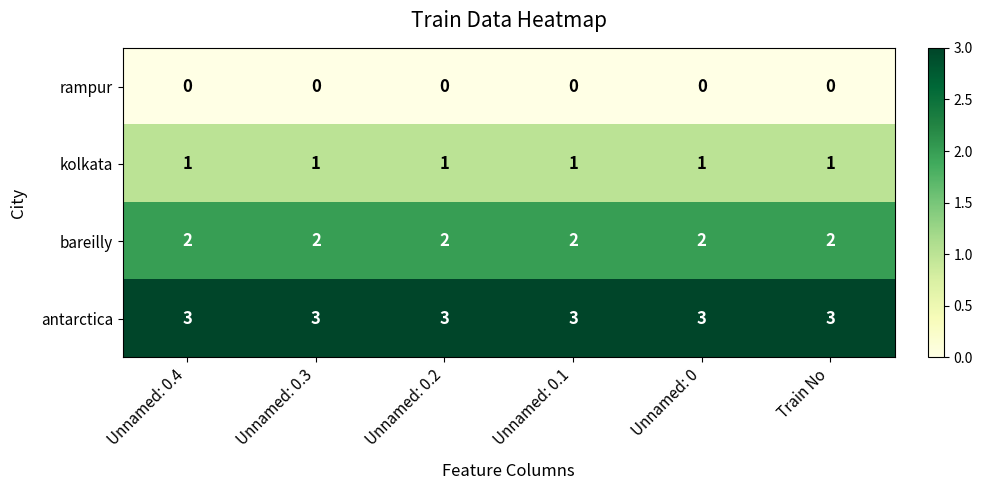

Rank the series at Unnamed: 0.1 from lowest to highest value.

rampur, kolkata, bareilly, antarctica